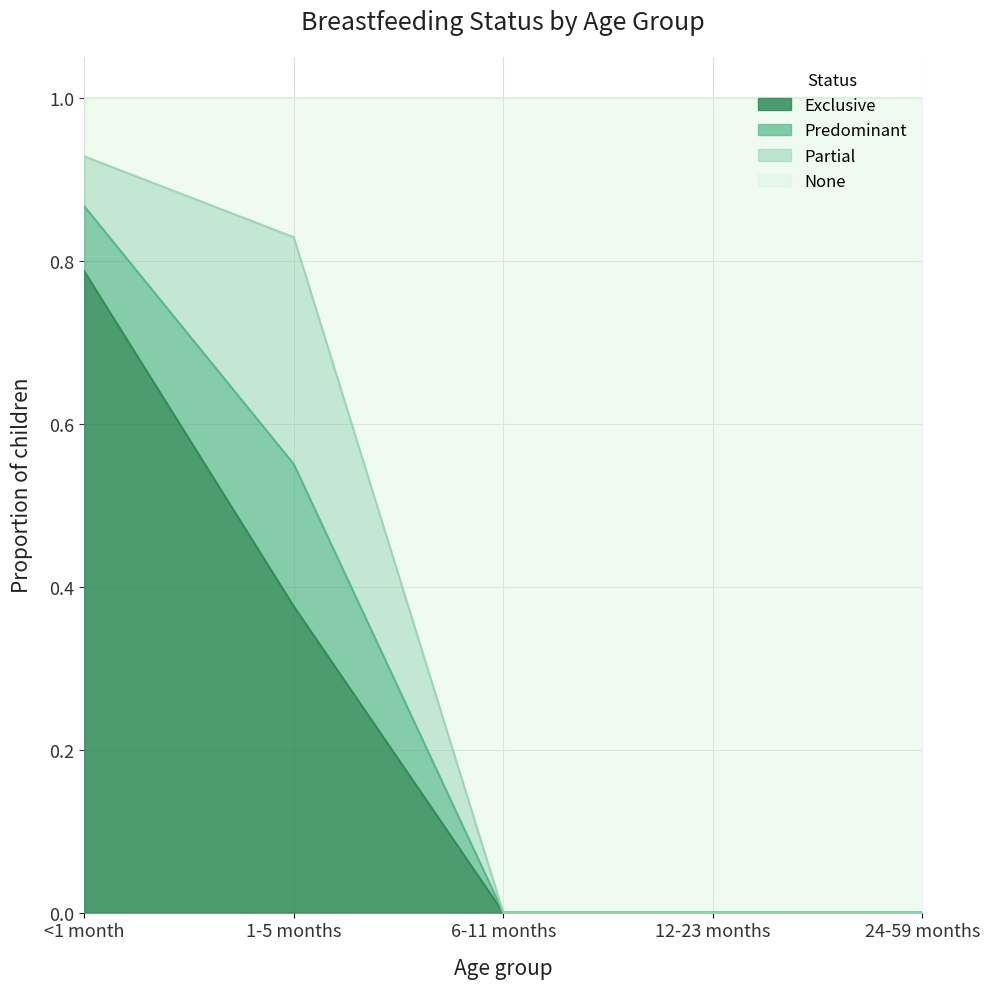

What is the total value across all series at 24-59 months?

1.0